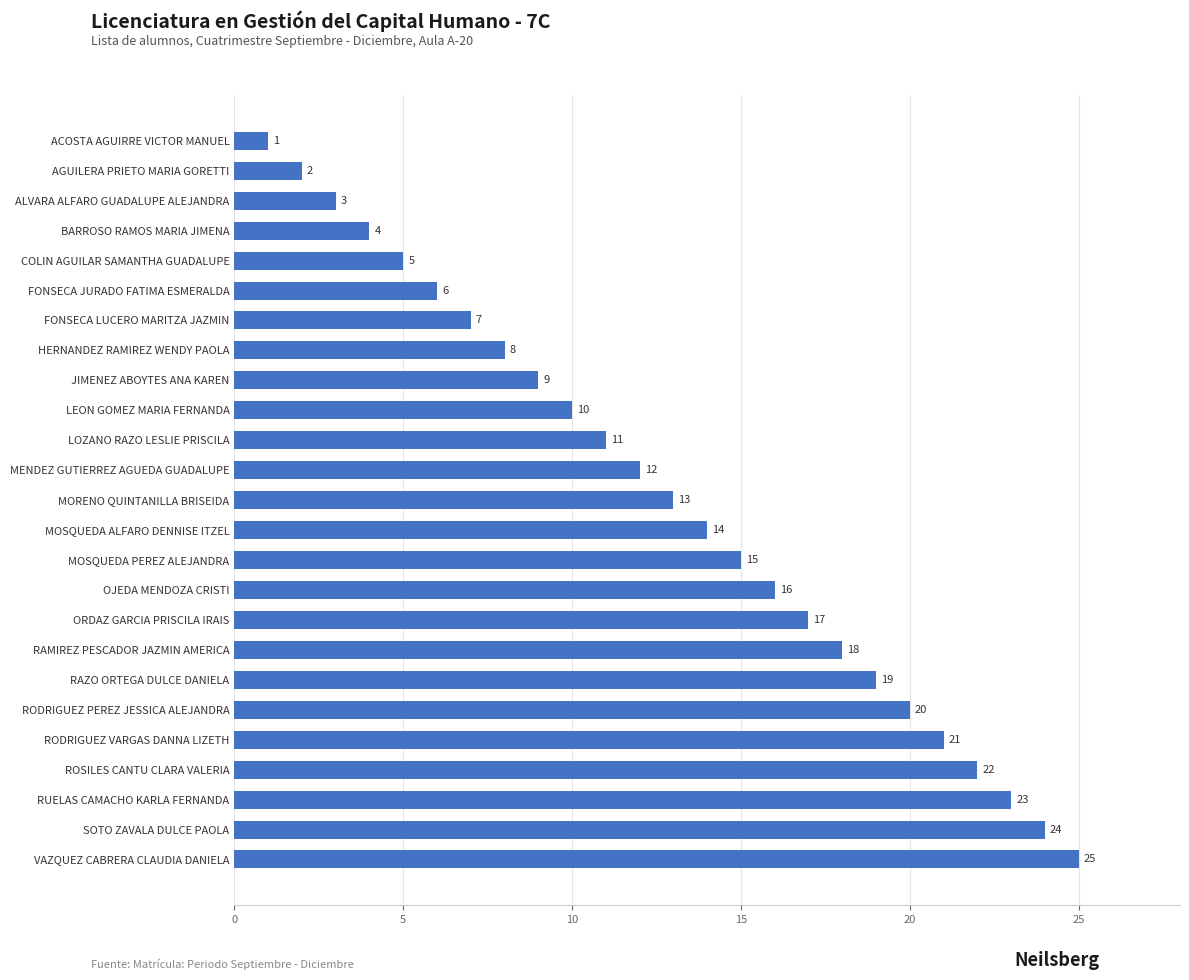

Which label corresponds to the largest value in the chart?

VAZQUEZ CABRERA CLAUDIA DANIELA